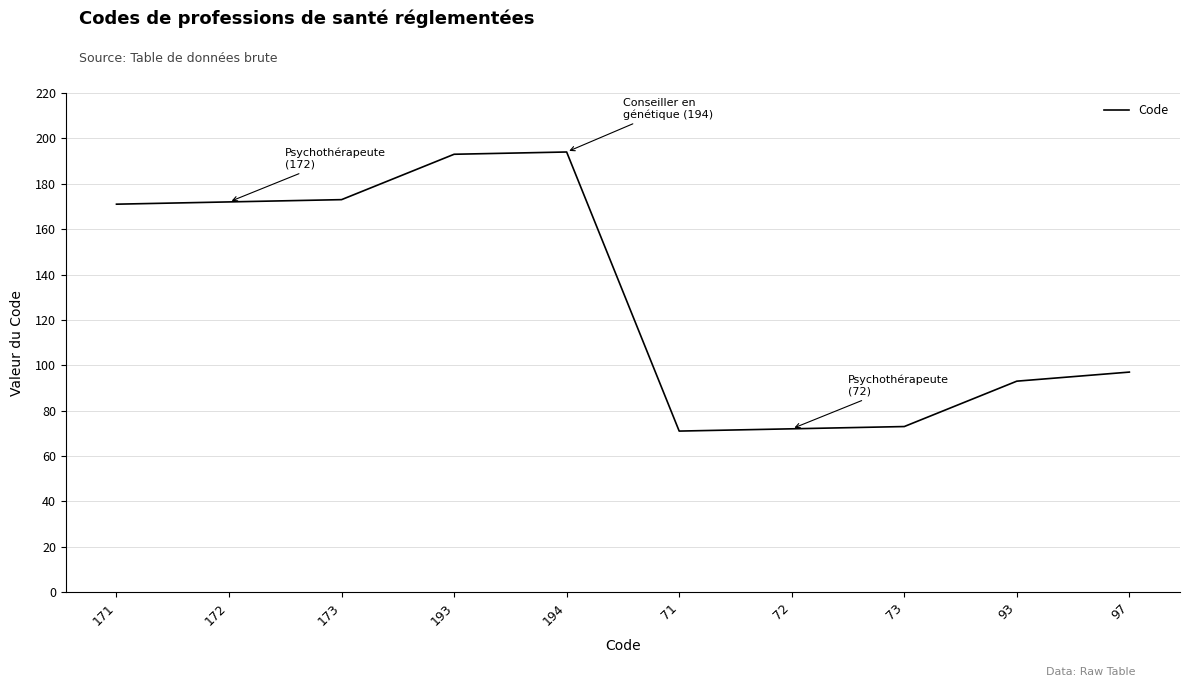

The chart shows a value of 146 at 97. True or false?

False